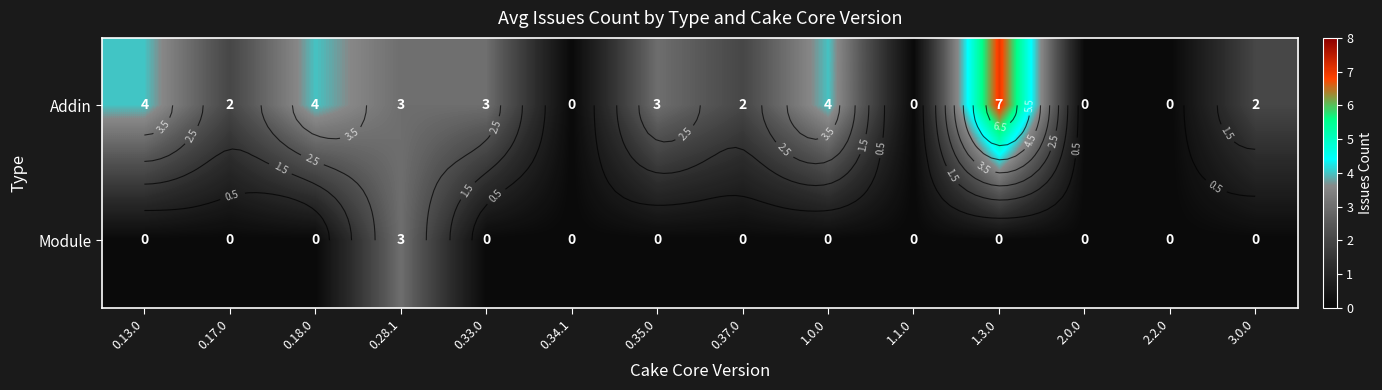

List the labels in order of Addin value, largest first.

1.3.0, 0.13.0, 0.18.0, 1.0.0, 0.28.1, 0.33.0, 0.35.0, 0.17.0, 0.37.0, 3.0.0, 0.34.1, 1.1.0, 2.0.0, 2.2.0